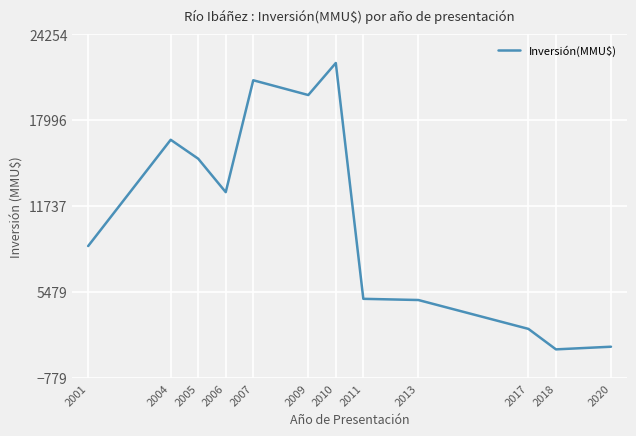

What is the difference between the second highest and second lowest values?

19410.7